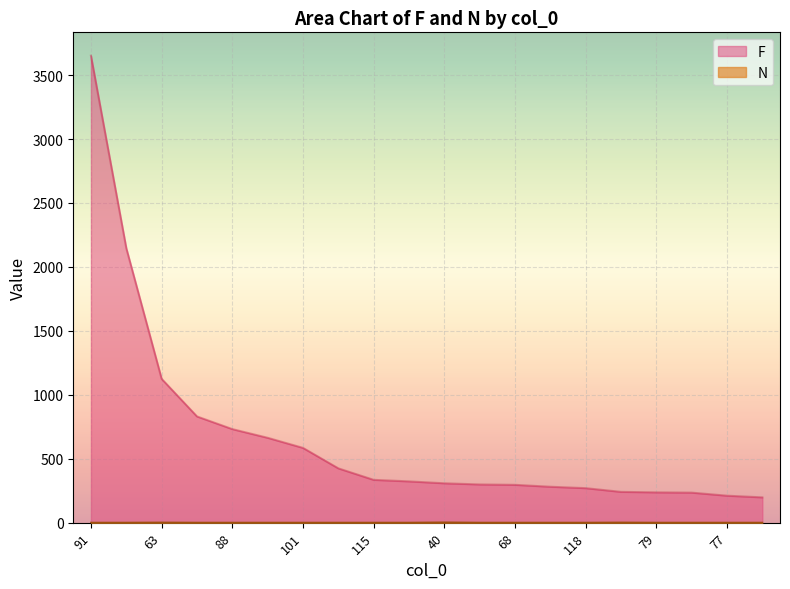

Where is F nearest to the value 1925?

113